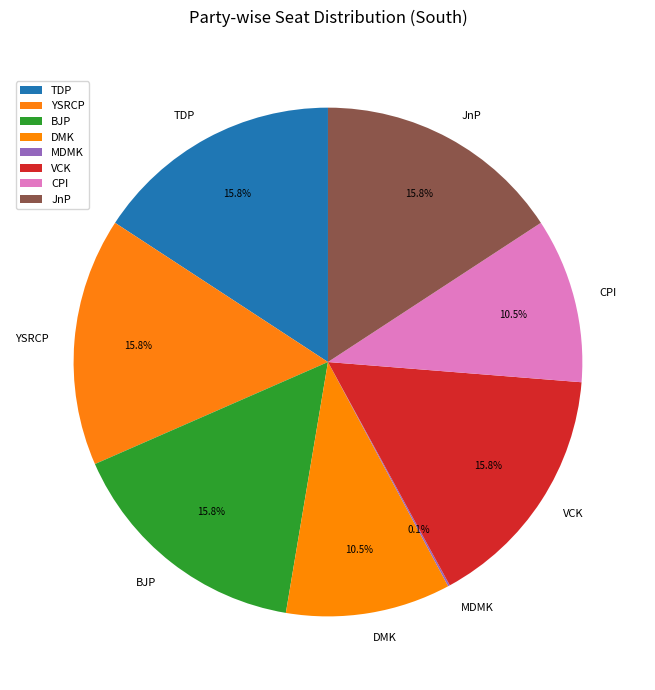

What percentage do CPI and TDP together represent?

26.3%